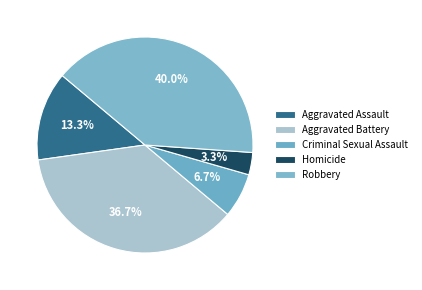

To the nearest percent, what percentage of the pie is Homicide?

3%